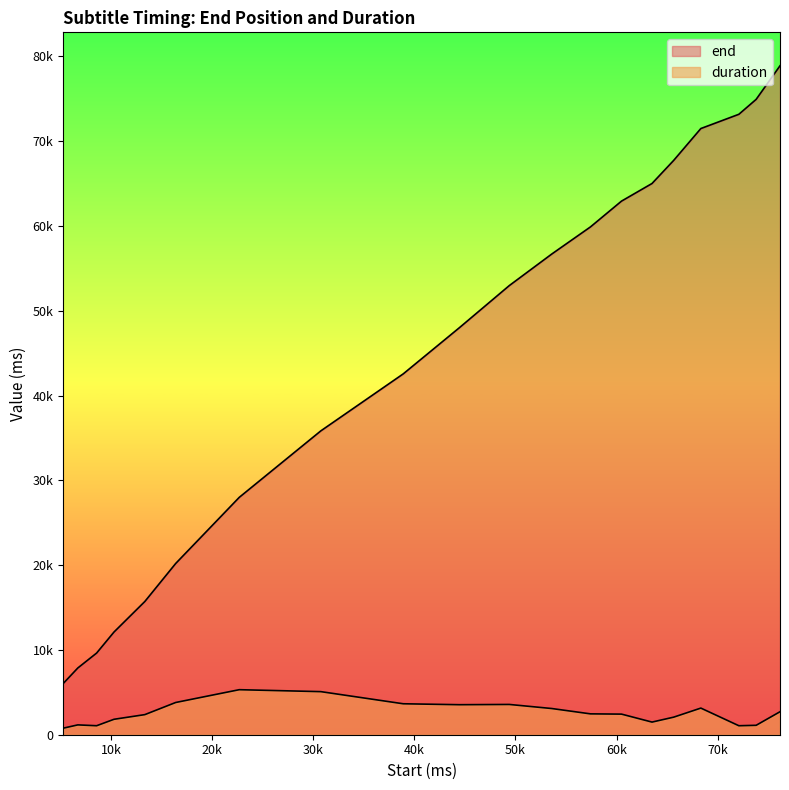

Which category has the lowest value across all series?

5260